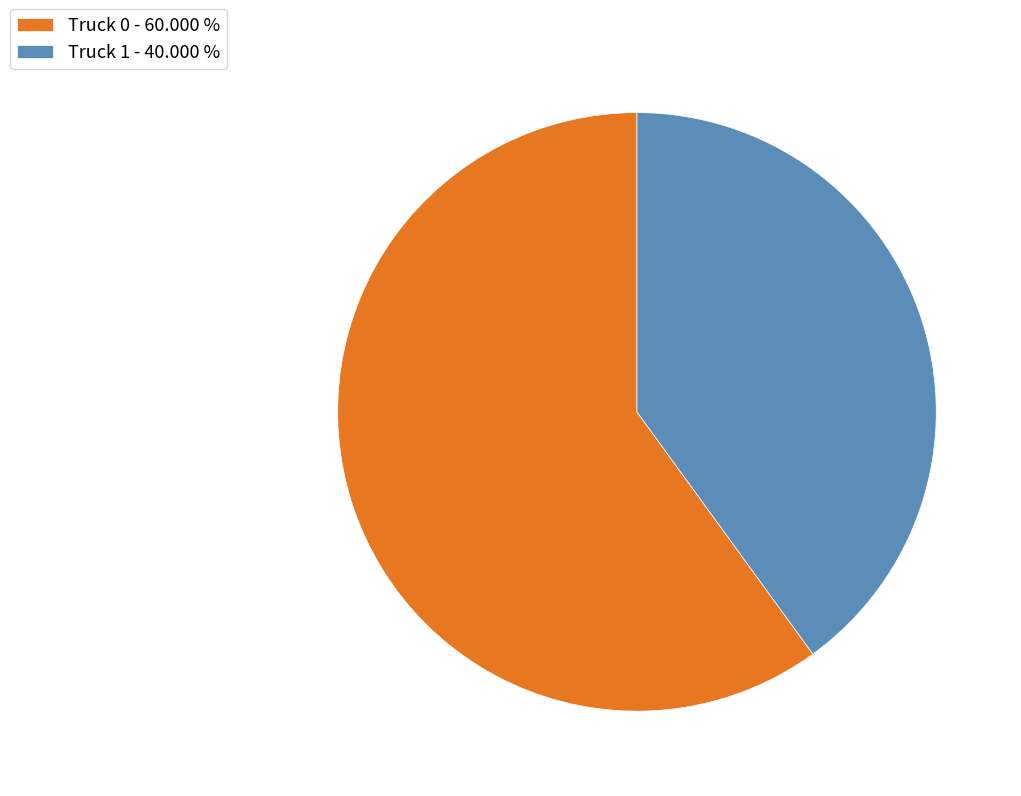

Does Truck 1 represent more than half of the total?

No